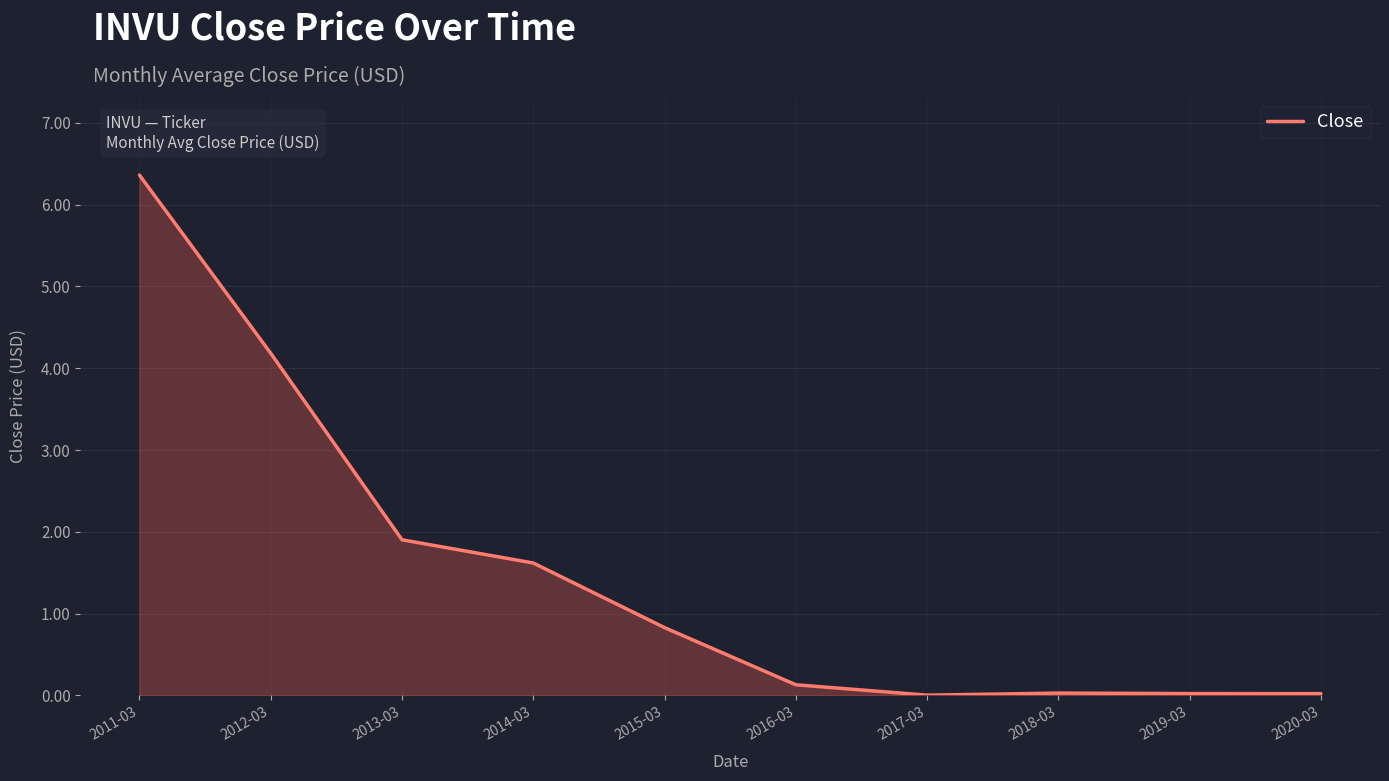

What is the maximum value shown in the chart?

6.4